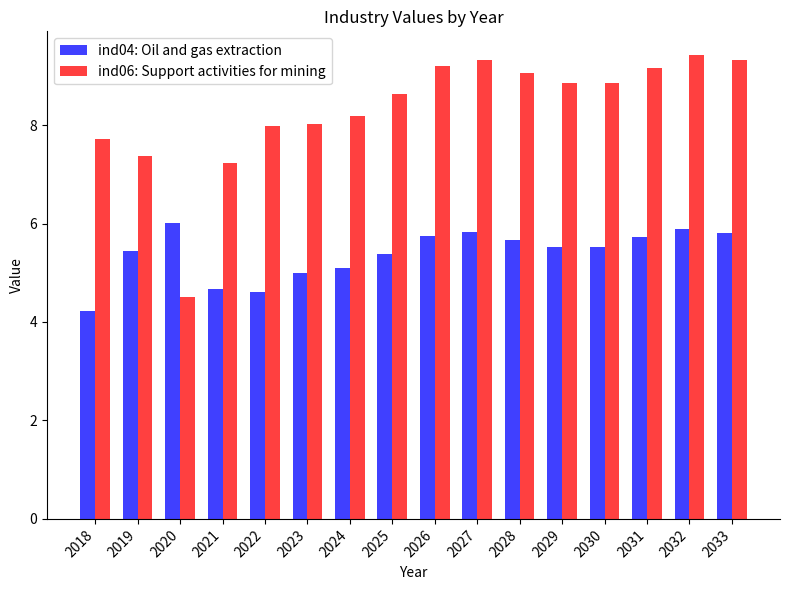

What is the average value of the ind04: Oil and gas extraction series?

5.4